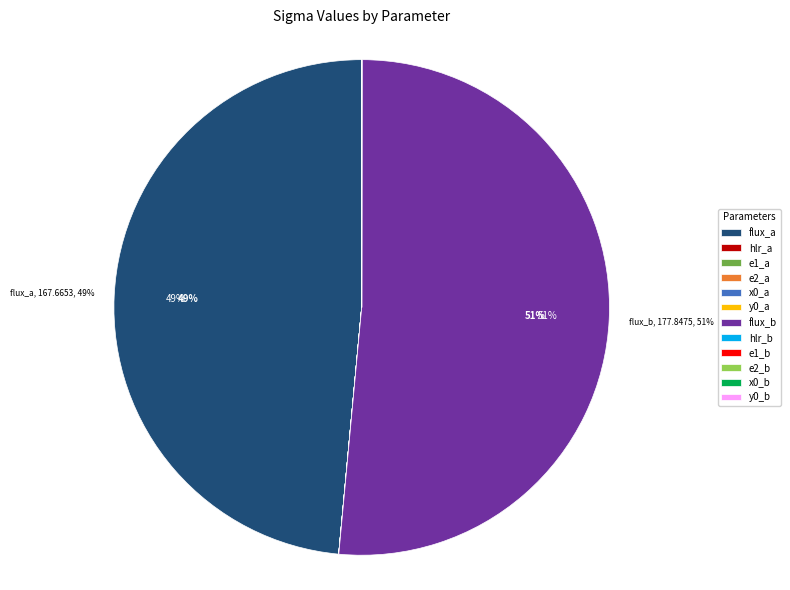

To the nearest percent, what percentage of the pie is flux_a?

49%